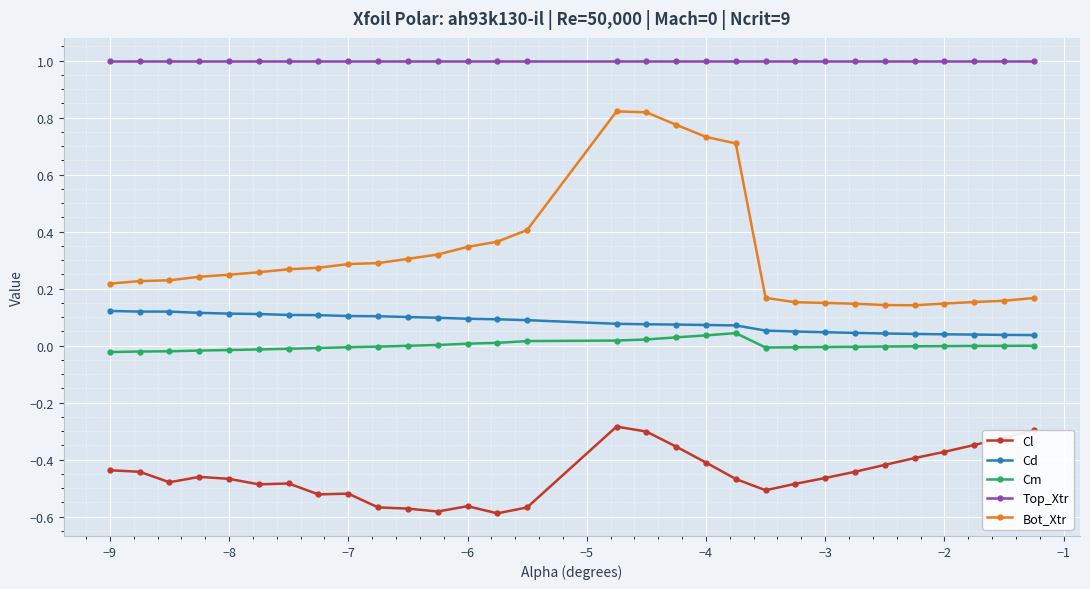

Rank the series by their maximum value, from lowest to highest.

Cl, Cm, Cd, Bot_Xtr, Top_Xtr